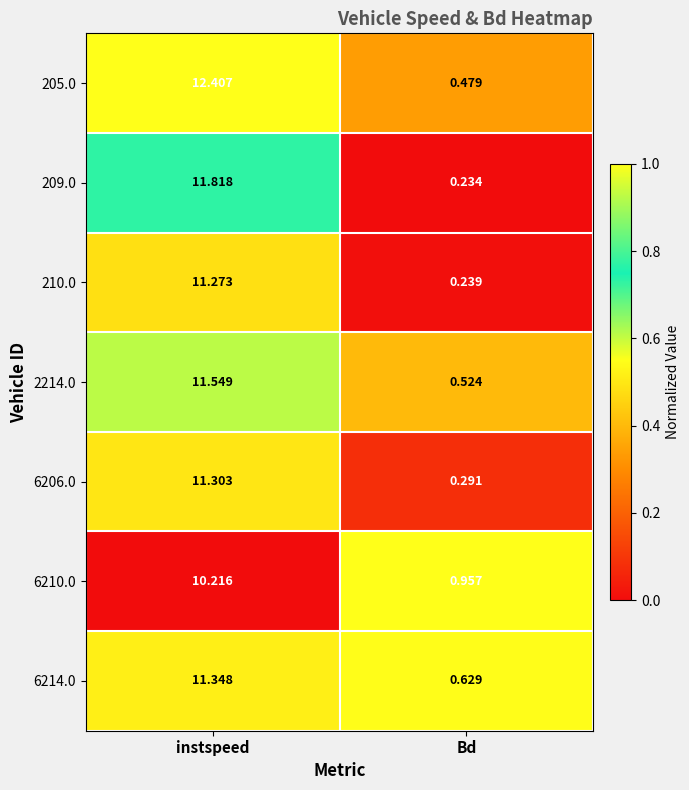

At which category is the sum across all series the highest?

instspeed